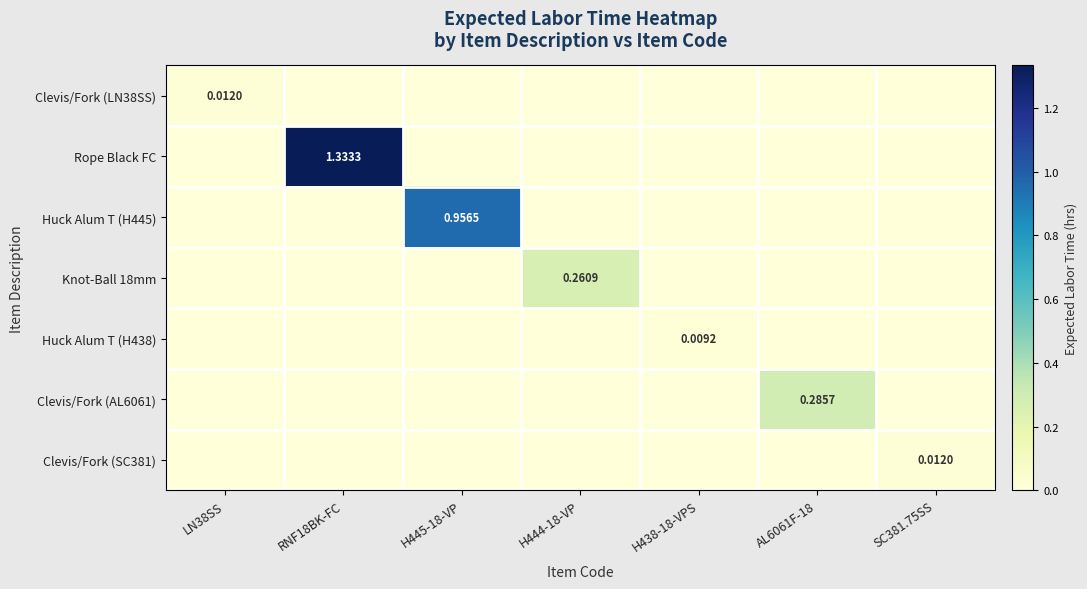

The Clevis/Fork (AL6061) series shows 0.0 at H445-18-VP. True or false?

True